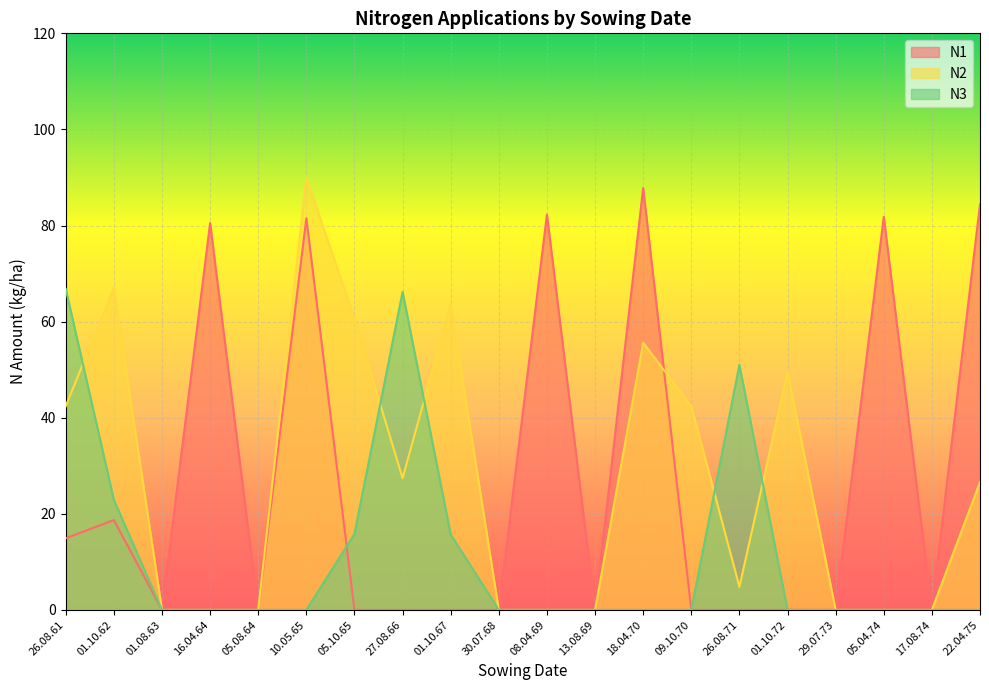

At which label is N2 closest to 45?

26.08.61